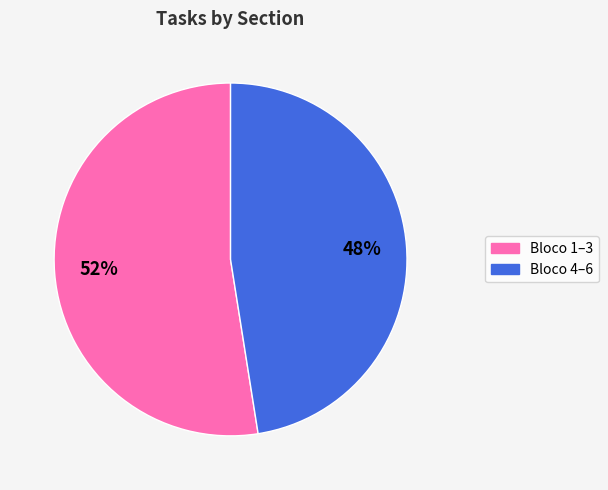

How many slices are in this pie chart?

2